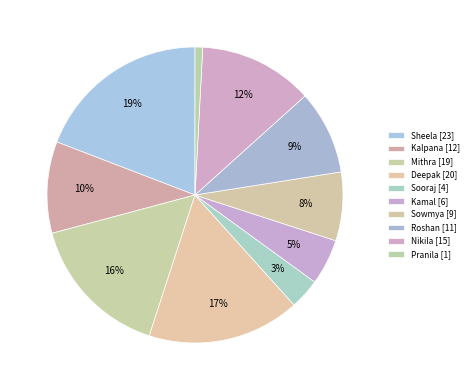

How many slices are in this pie chart?

10